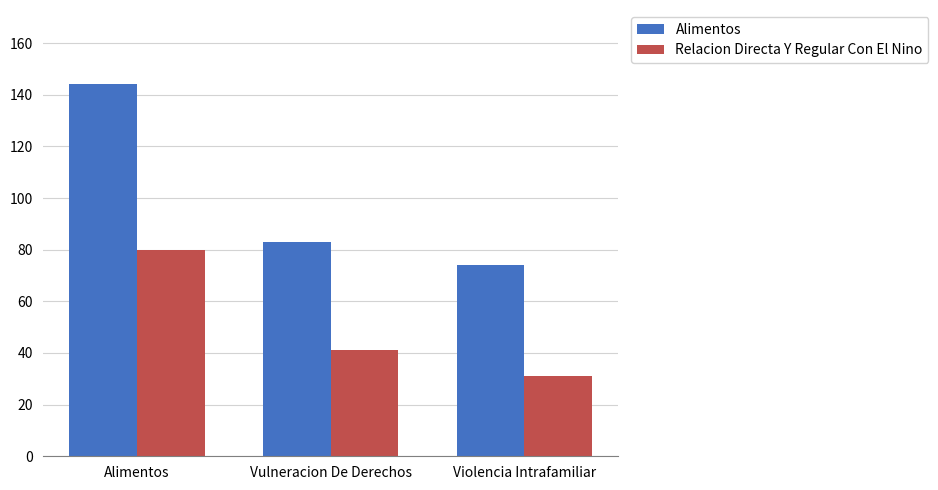

What is the minimum value for Alimentos?

74